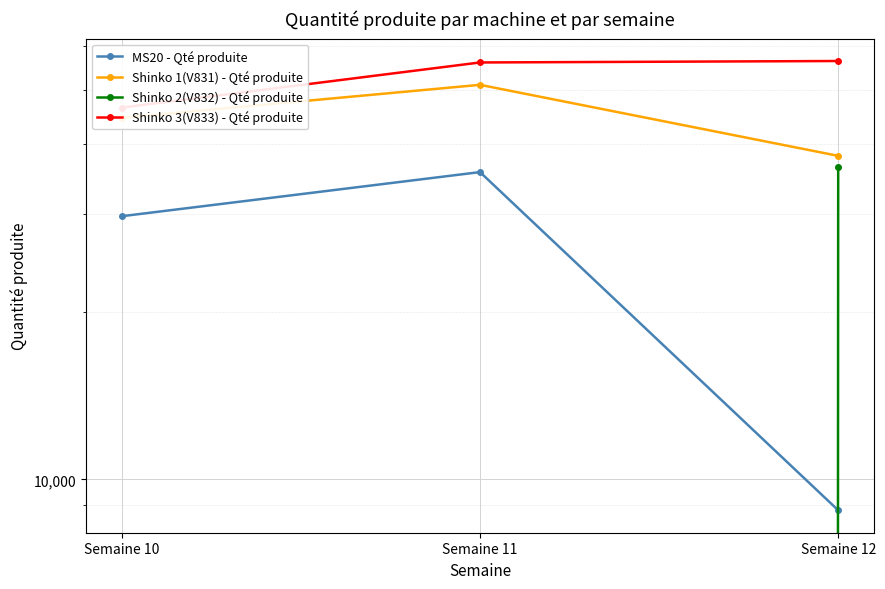

How many data points does each series have?

3